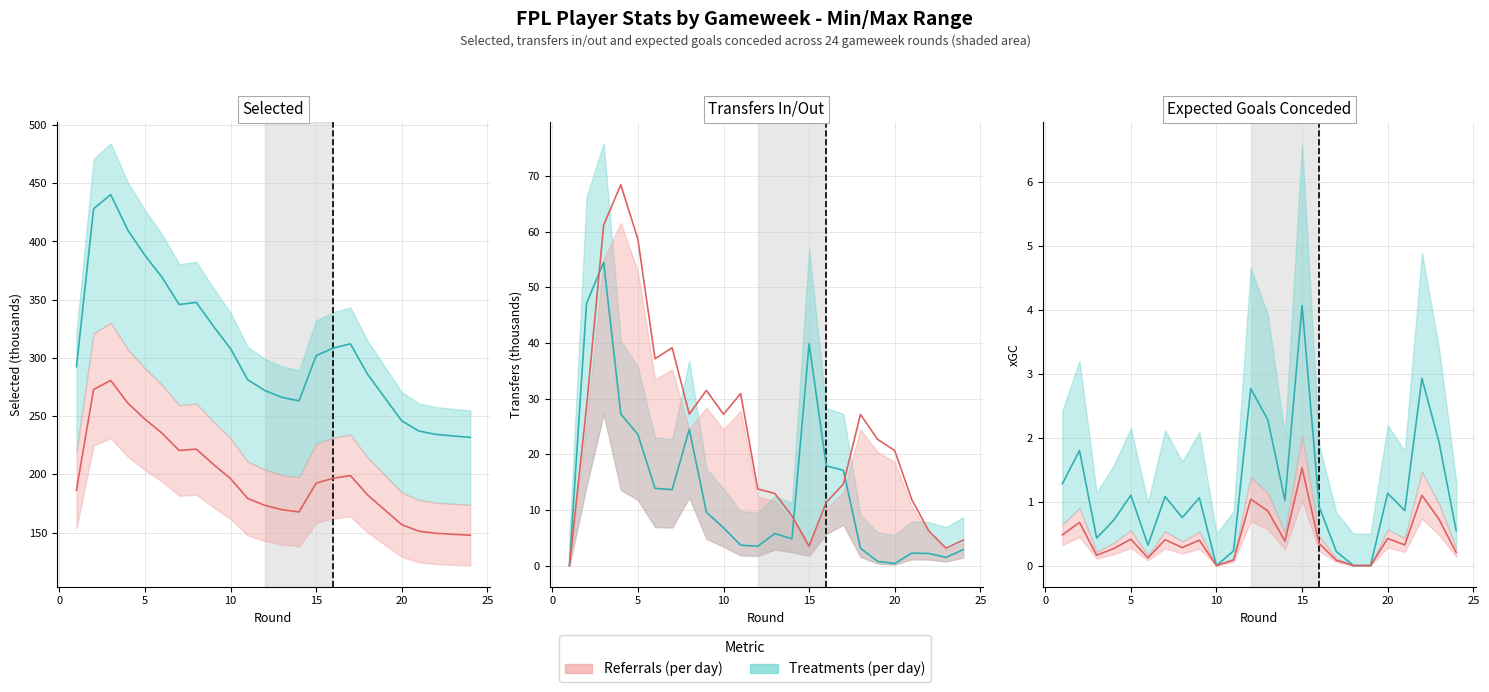

True or false: expected_goals_conceded has more than 0 points higher than both neighbors.

True